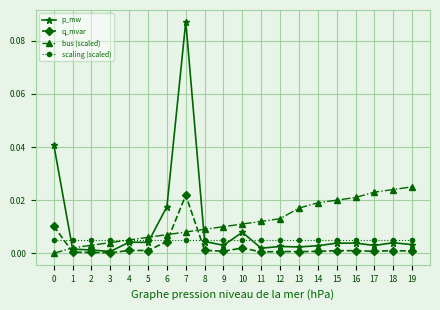

At which label does p_mw reach its peak?

7